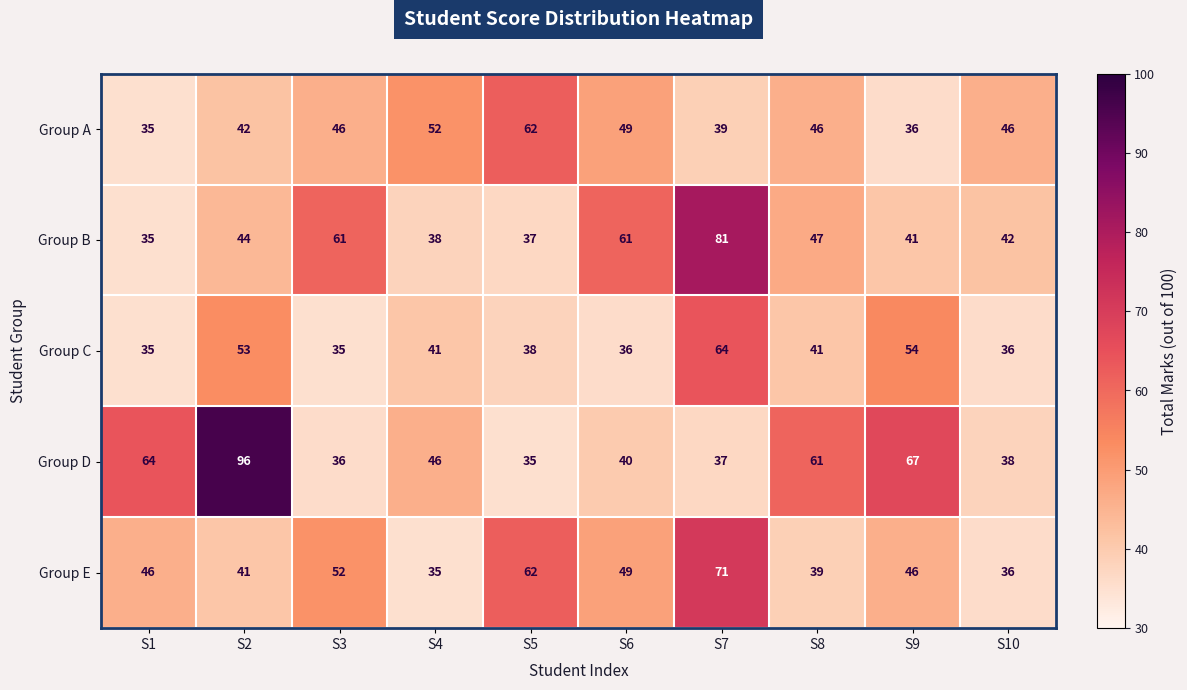

What value does the Group A series have at S3?

46